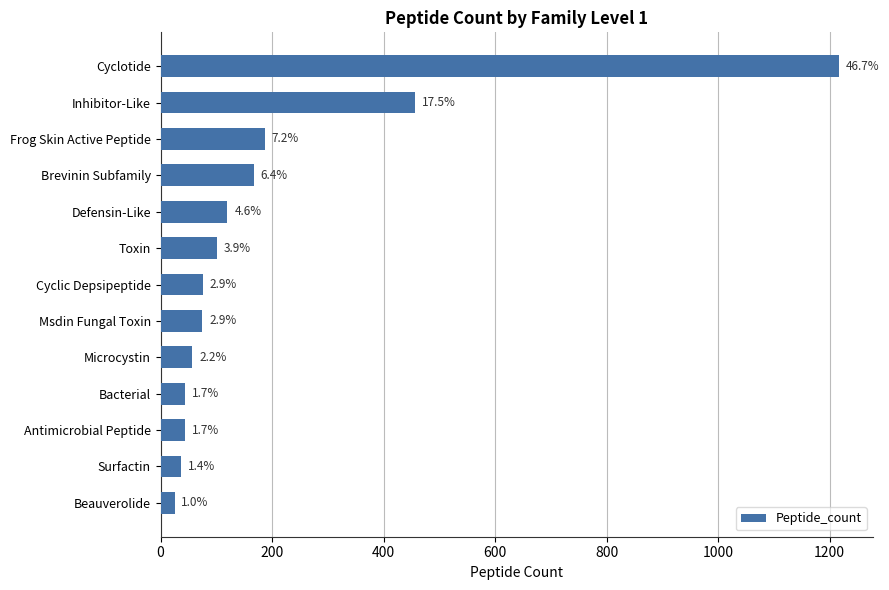

Are the bars grouped side by side (vs. stacked)?

No